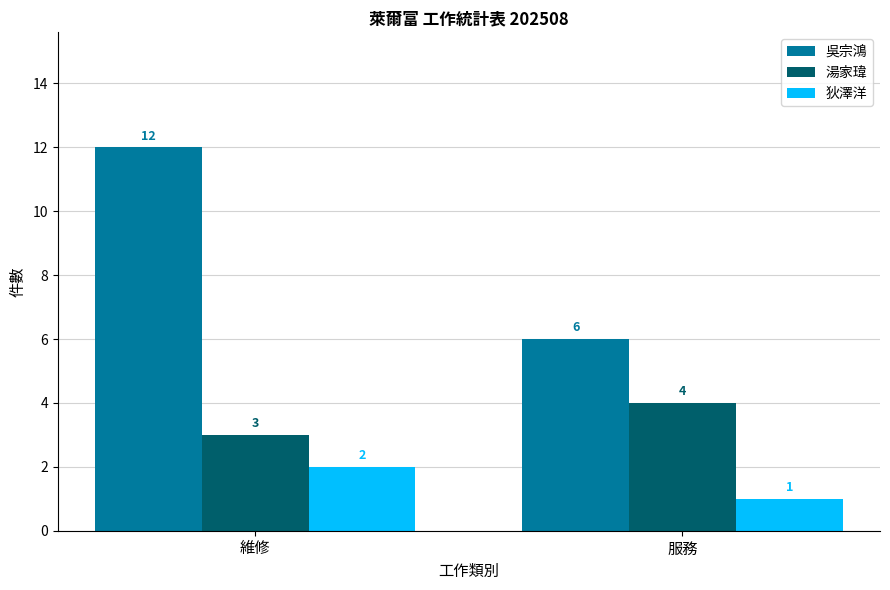

What is the maximum value for 吳宗鴻?

12